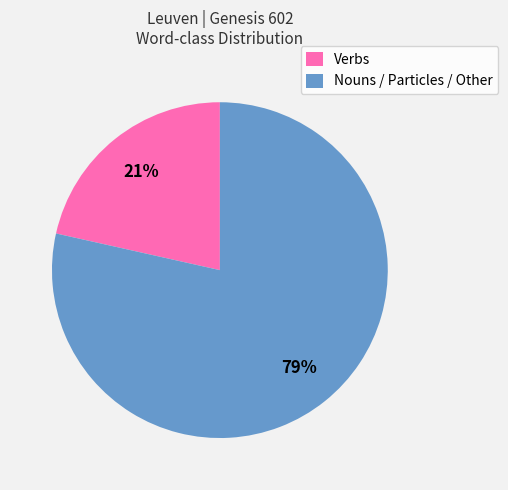

Is there any slice that represents more than half of the pie?

Yes